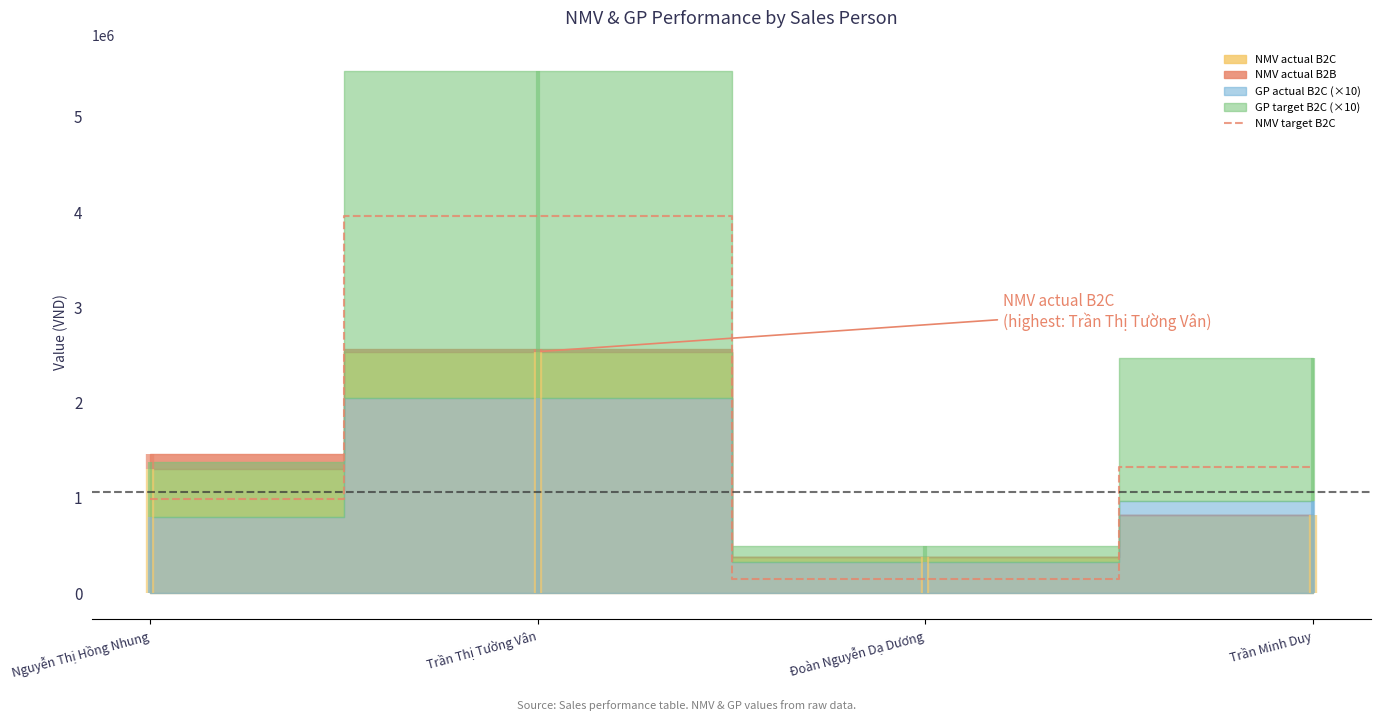

What is the label of the 2nd point from the right?

Đoàn Nguyễn Dạ Dương